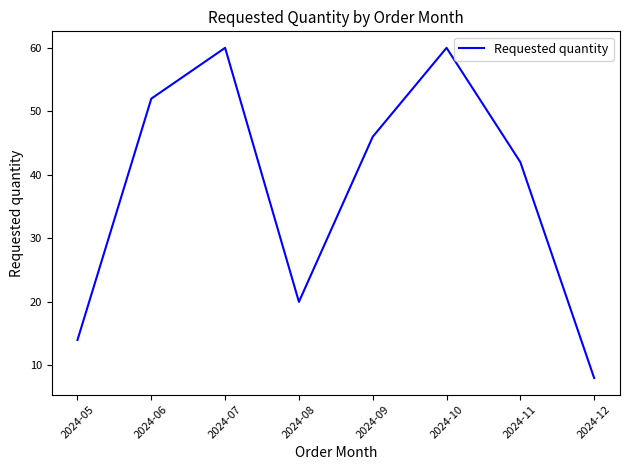

What is the sum of all values?

302